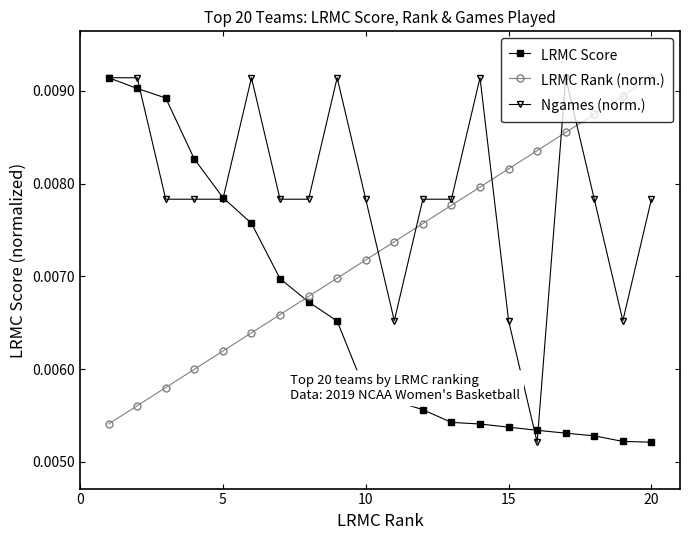

After their last crossing, which series has the higher values: LRMC Rank (norm.) or LRMC Score?

LRMC Rank (norm.)